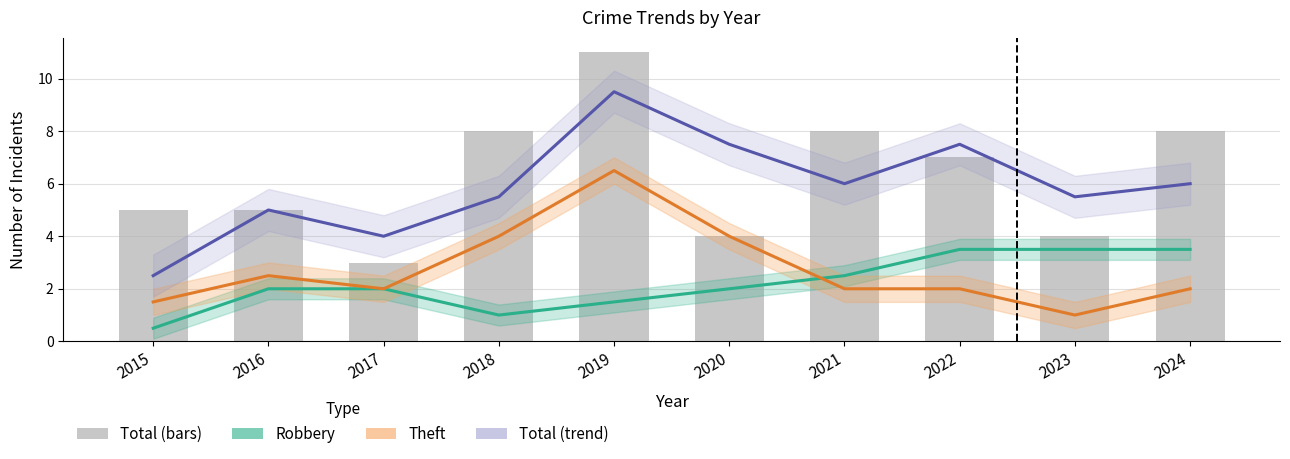

Rank the series by their maximum value, from lowest to highest.

Robbery, Theft, Total (trend), Total